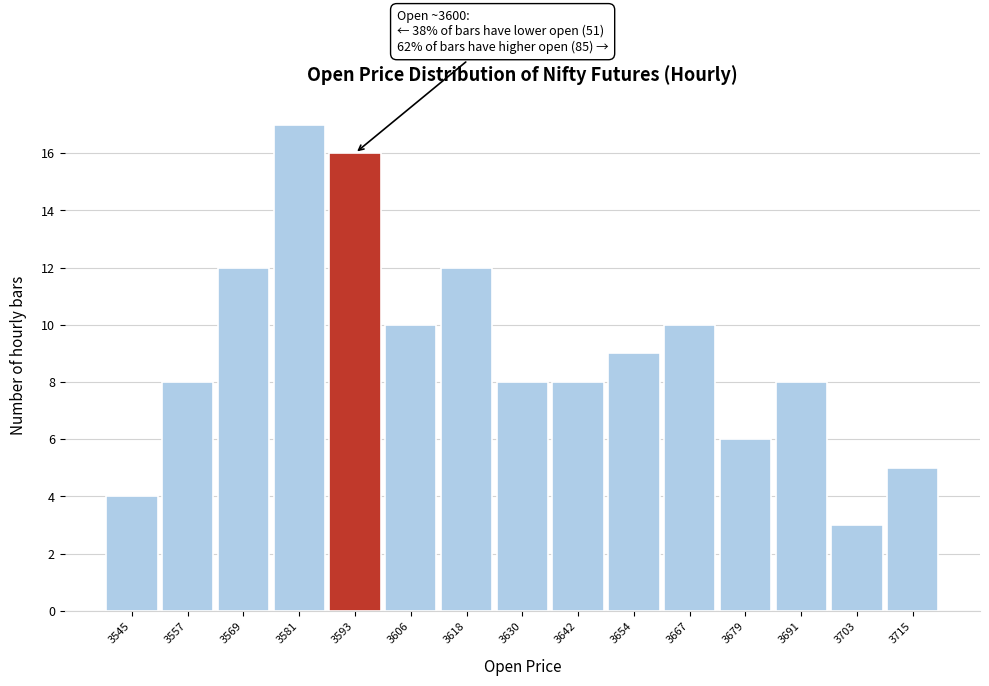

Reading left to right, extract all data points from this chart.

3545=4	3557=8	3569=12	3581=17	3593=16	3606=10	3618=12	3630=8	3642=8	3654=9	3667=10	3679=6	3691=8	3703=3	3715=5